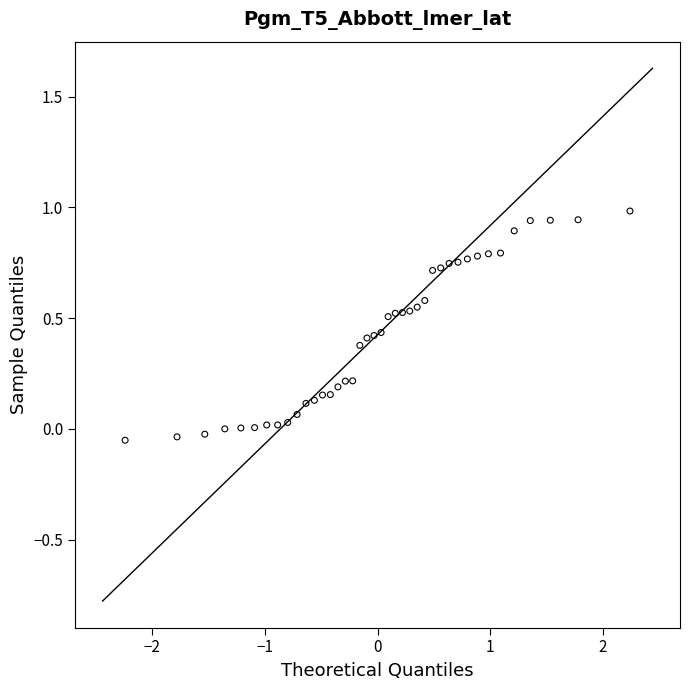

What is the range of Y values (max minus min)?

1.0